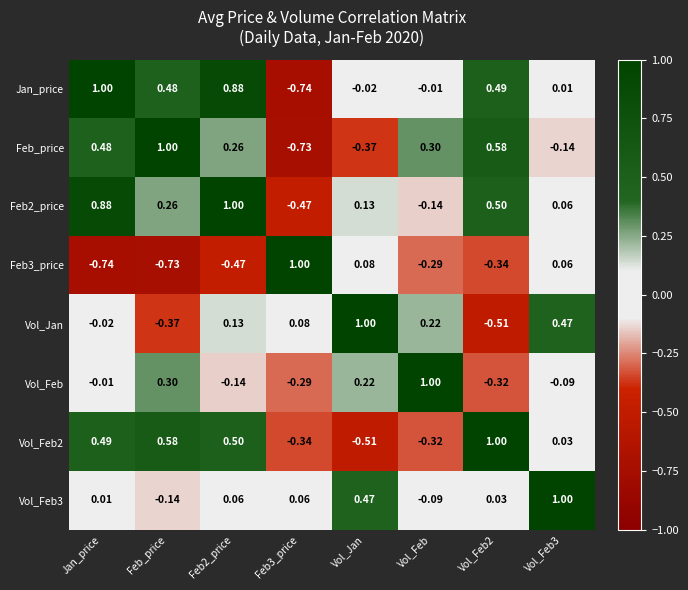

At how many categories does at least one series exceed 0?

8